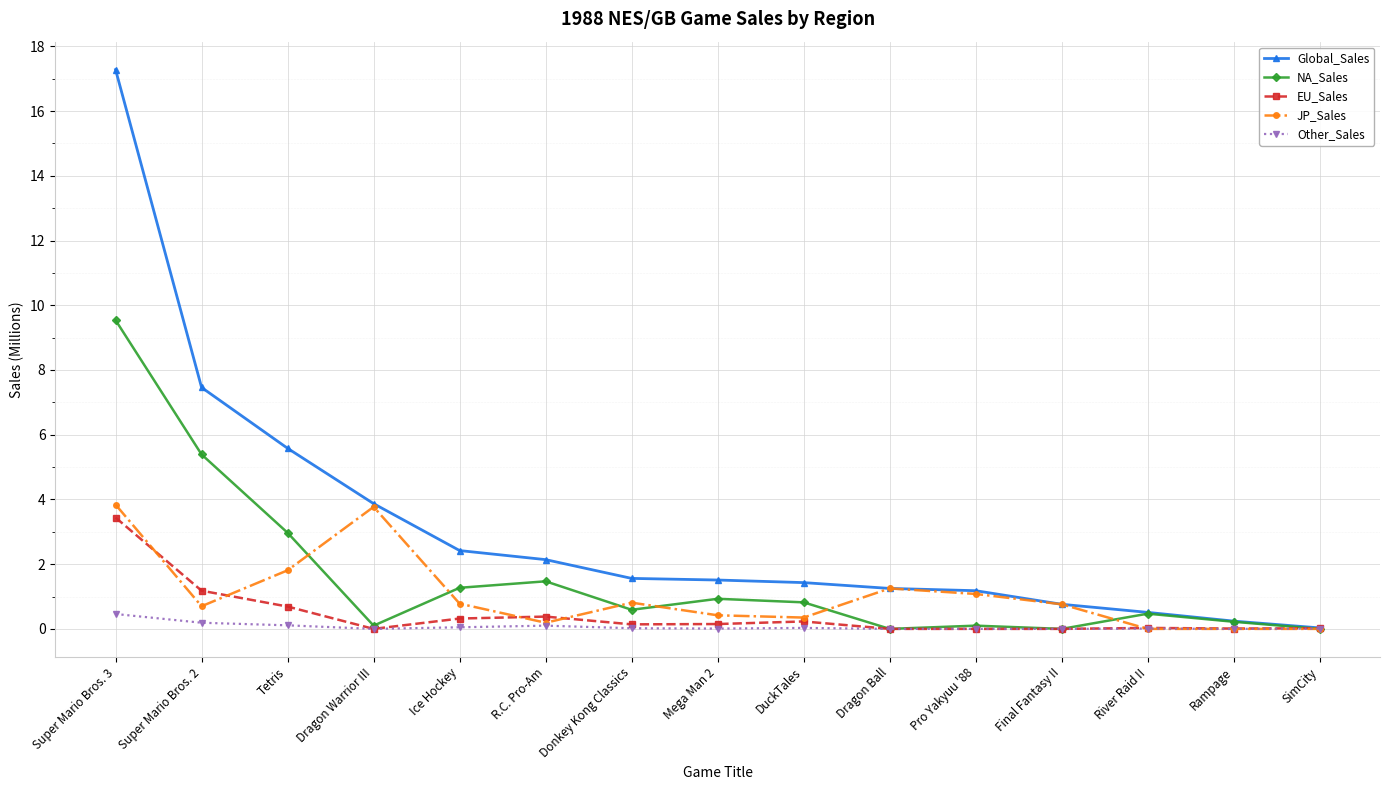

Is this an area chart (filled region under the line)?

No